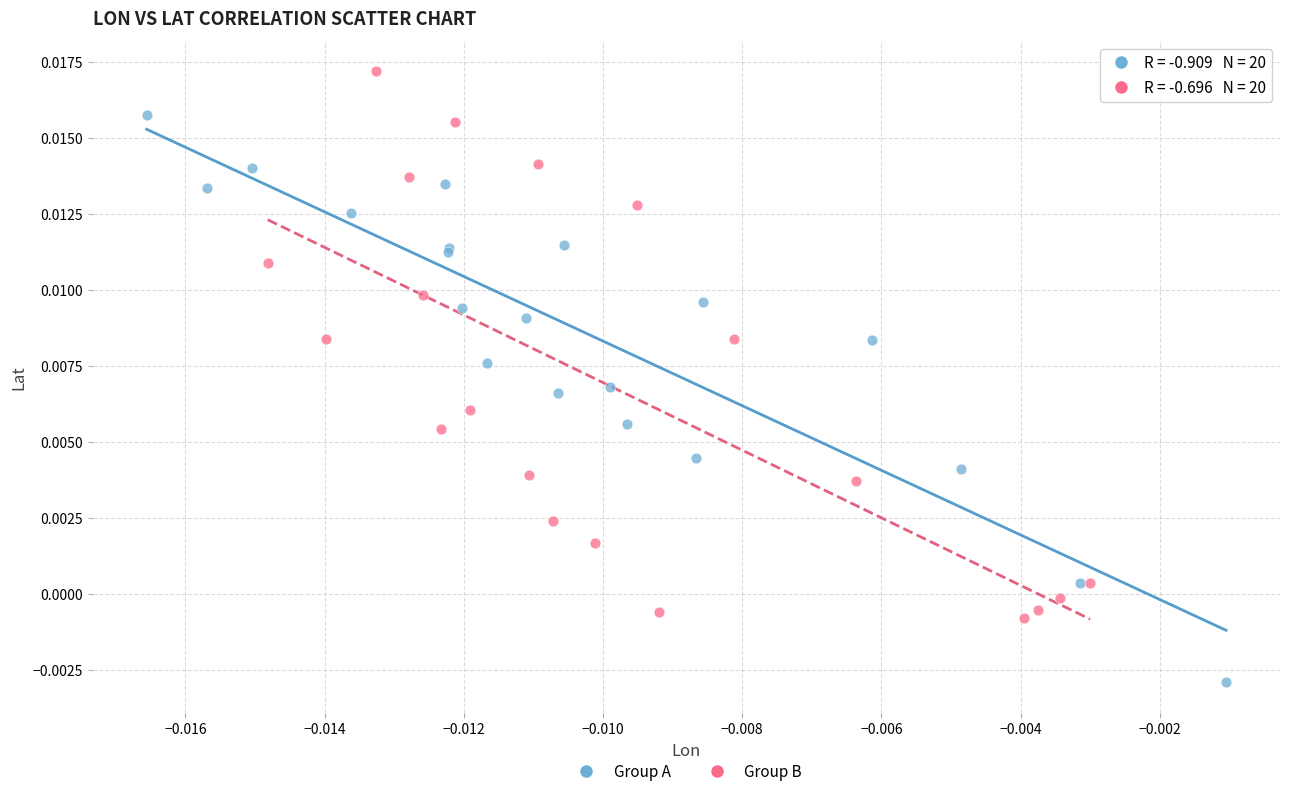

Which series contains the lowest Y value?

Group A